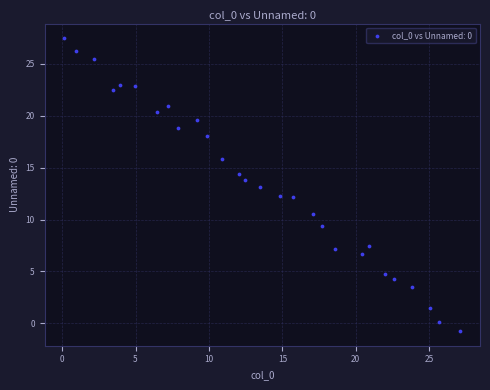

What is the range of Y values (max minus min)?

28.2